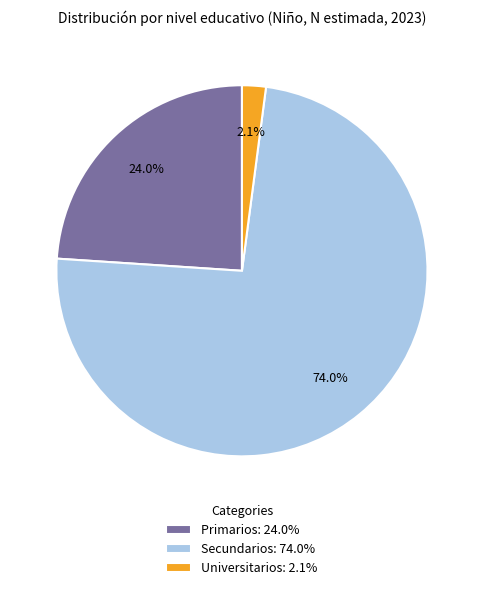

Which slice is the smallest?

Universitarios